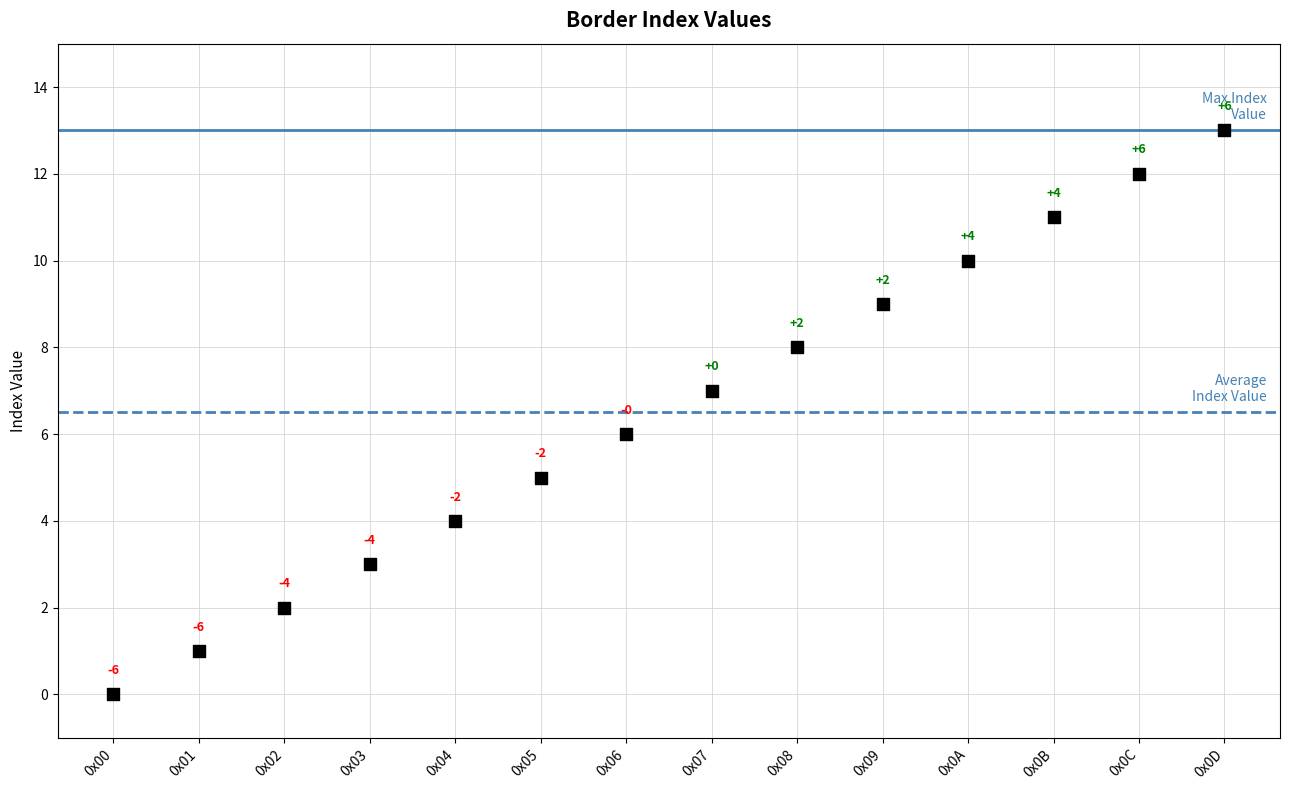

What Y value in the scatter plot is closest to 6?

6